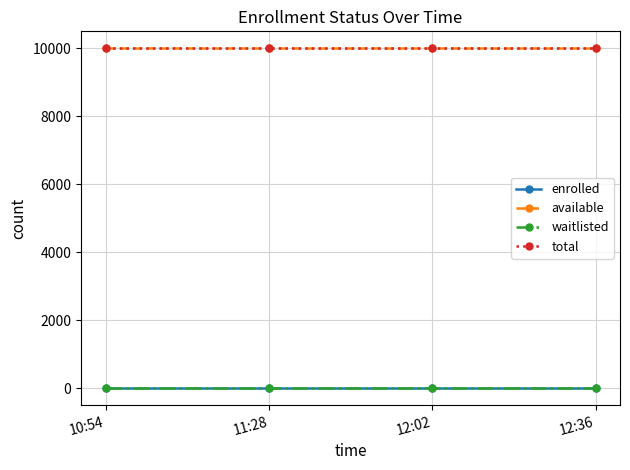

What is the value of the total point at the 2nd from the left?

9999